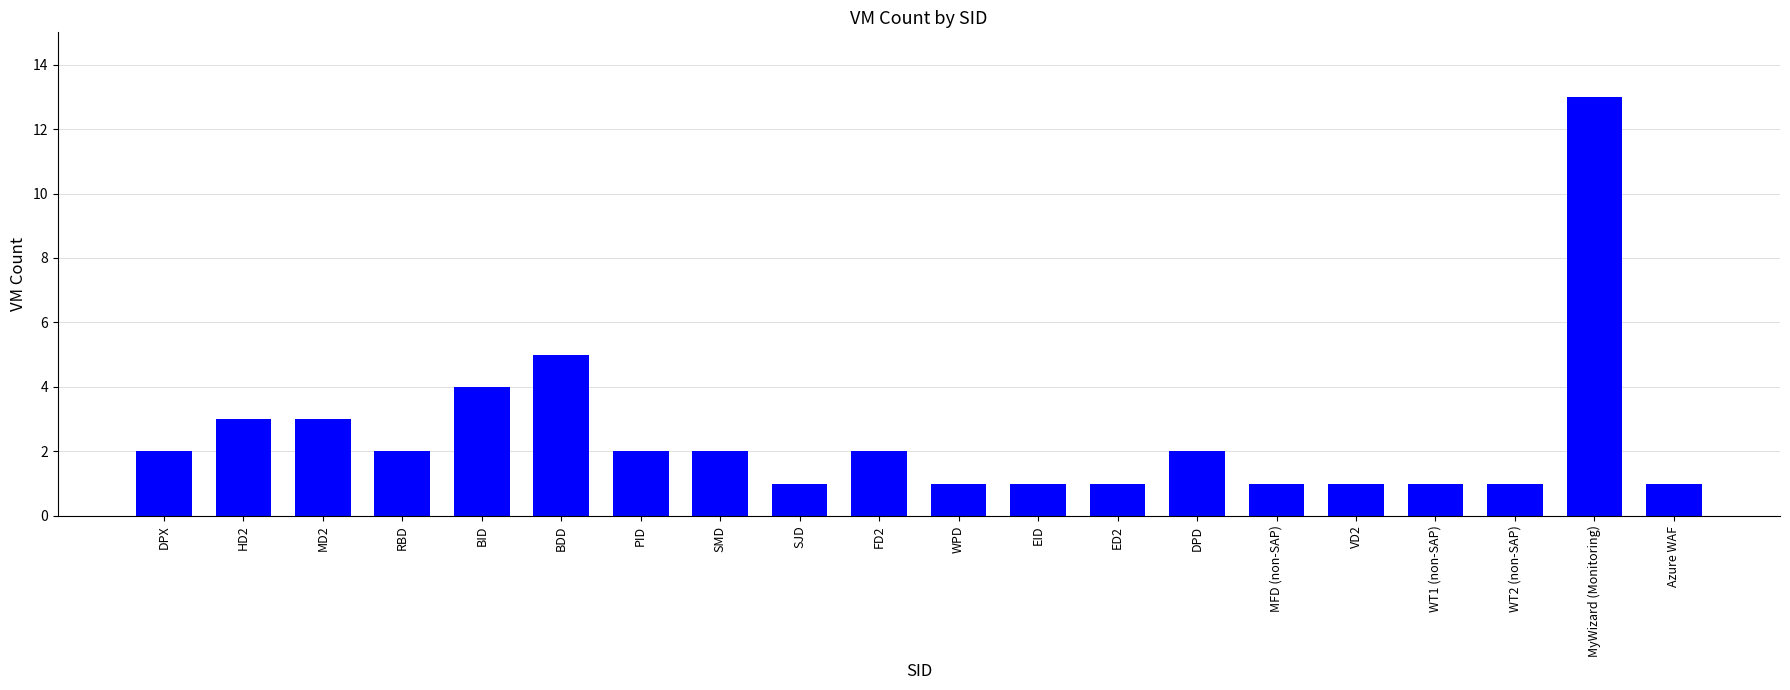

Which has a higher value, HD2 or SMD?

HD2